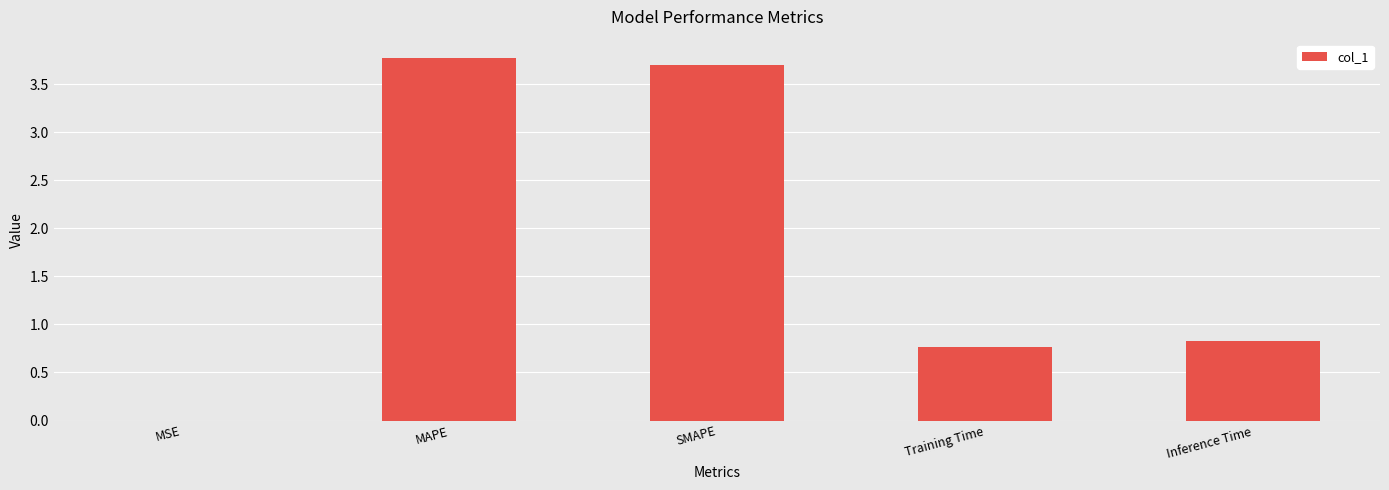

What is the greatest value displayed?

3.8